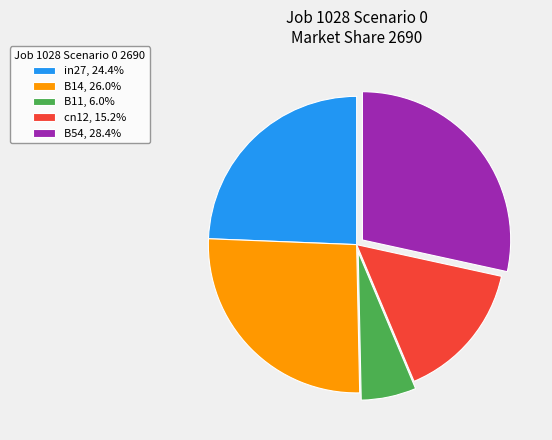

Do B54, 28.4% and B14, 26.0% together represent more than half of the pie?

Yes